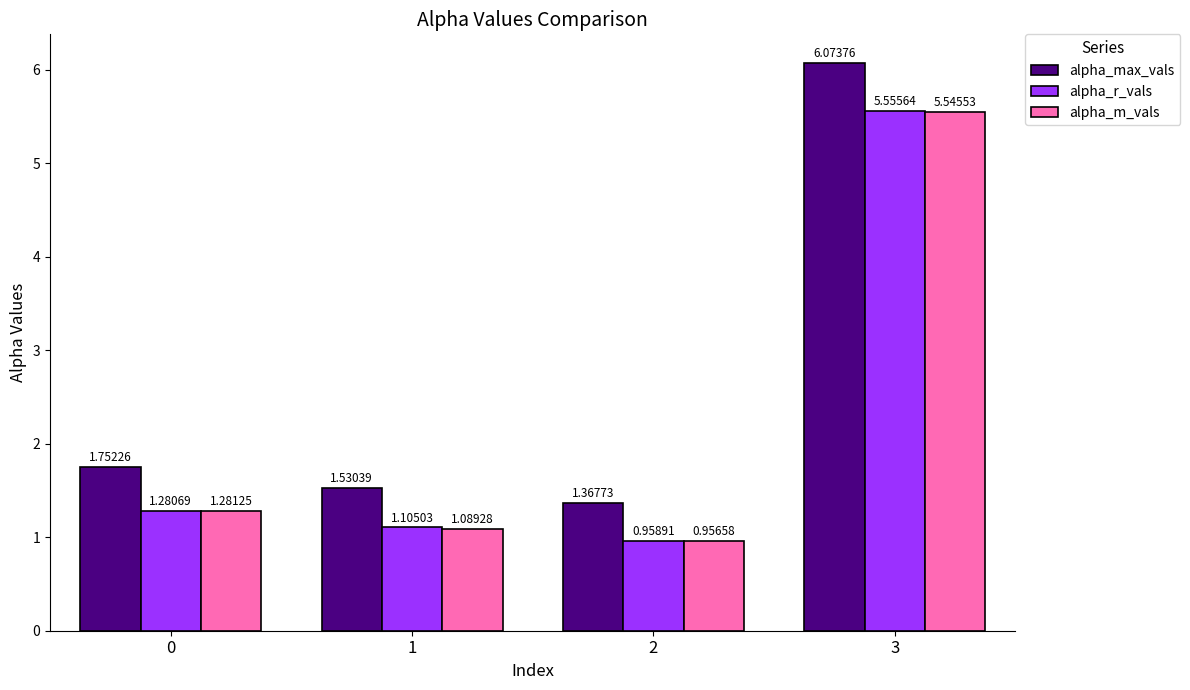

Does the chart contain stacked bars?

No